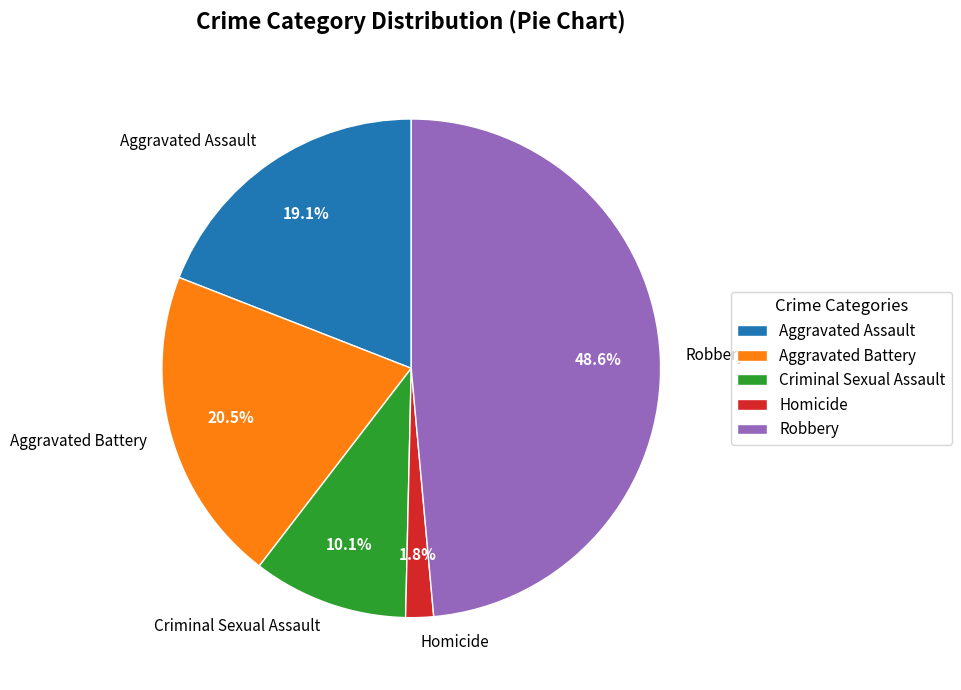

Which has a higher value, Criminal Sexual Assault or Robbery?

Robbery